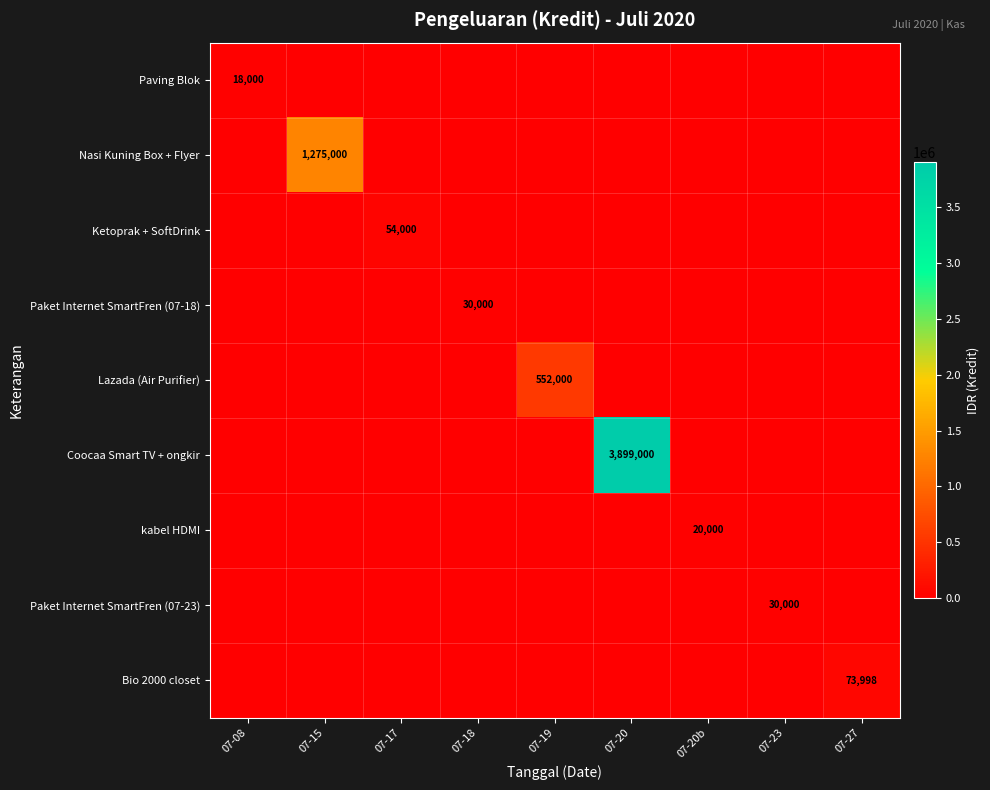

Rank the series at 07-08 from lowest to highest value.

Nasi Kuning Box + Flyer, Ketoprak + SoftDrink, Paket Internet SmartFren (07-18), Lazada (Air Purifier), Coocaa Smart TV + ongkir, kabel HDMI, Paket Internet SmartFren (07-23), Bio 2000 closet, Paving Blok